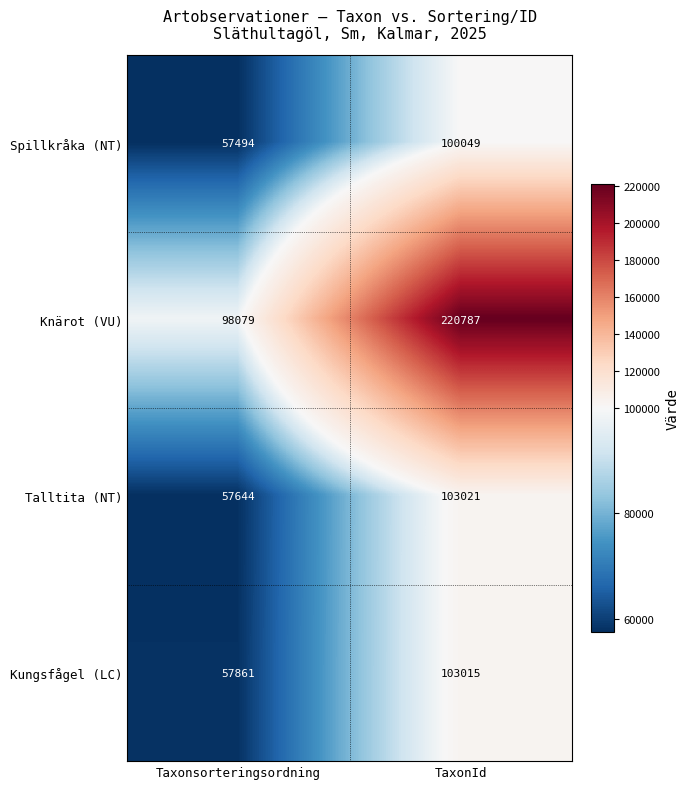

At how many categories does at least one series exceed 212540?

1